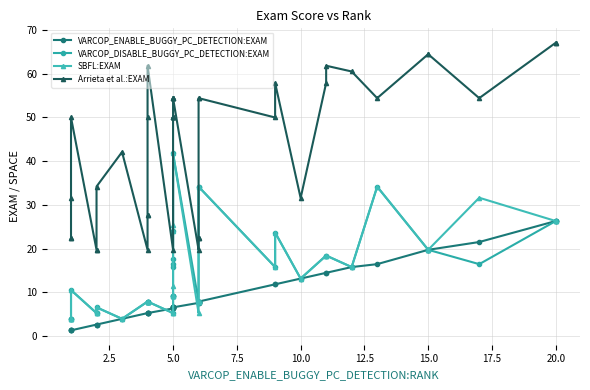

What is the label of the 23rd point from the left?

5.0